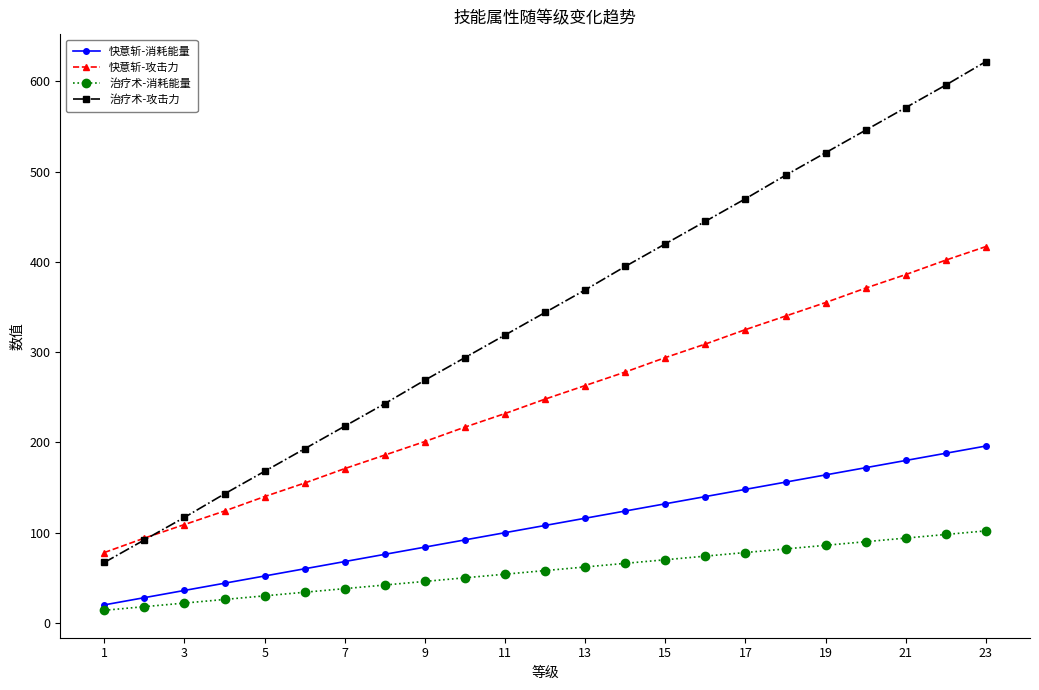

What is the minimum value shown in the chart?

14